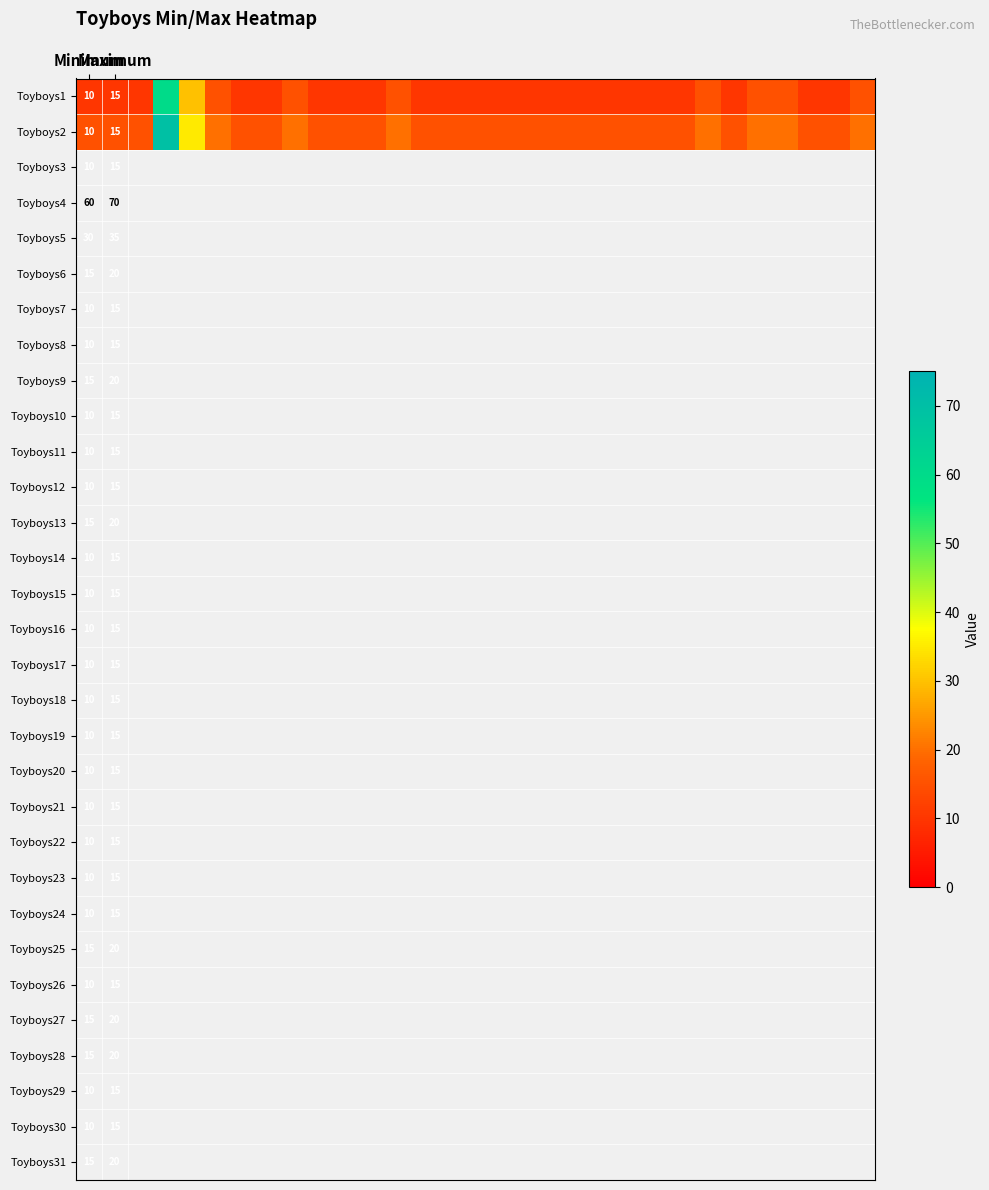

What is the spread (max minus min) of values at 28?

5